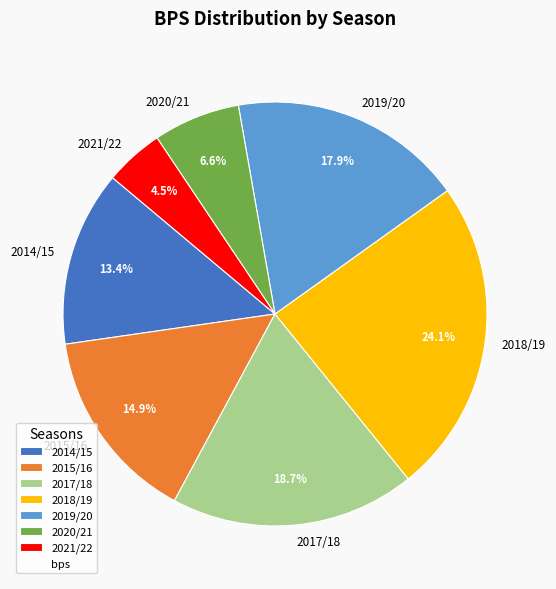

The 2018/19 slice represents 24% of the pie. True or false?

True